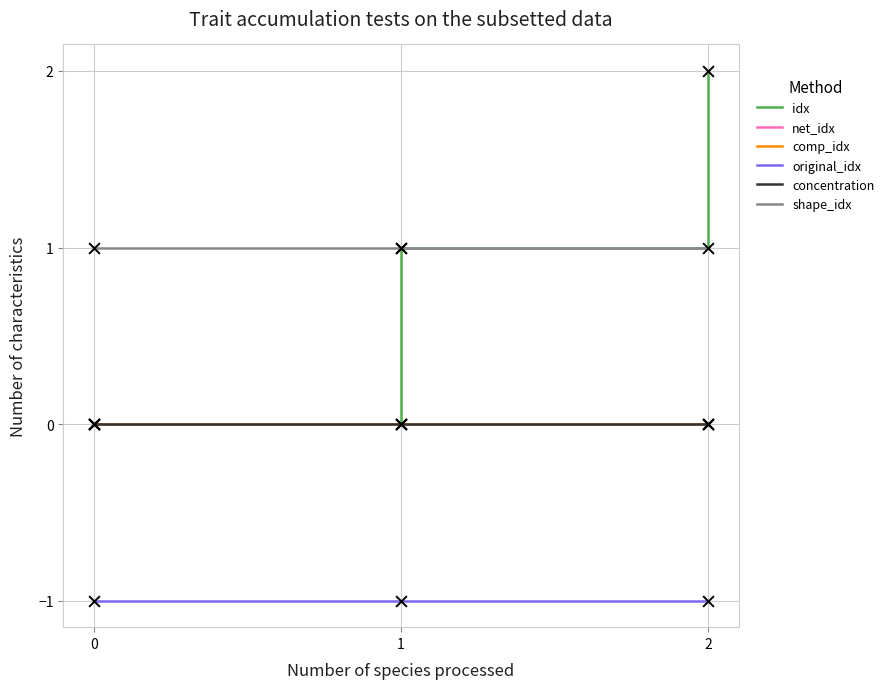

Is this an area chart (filled region under the line)?

No